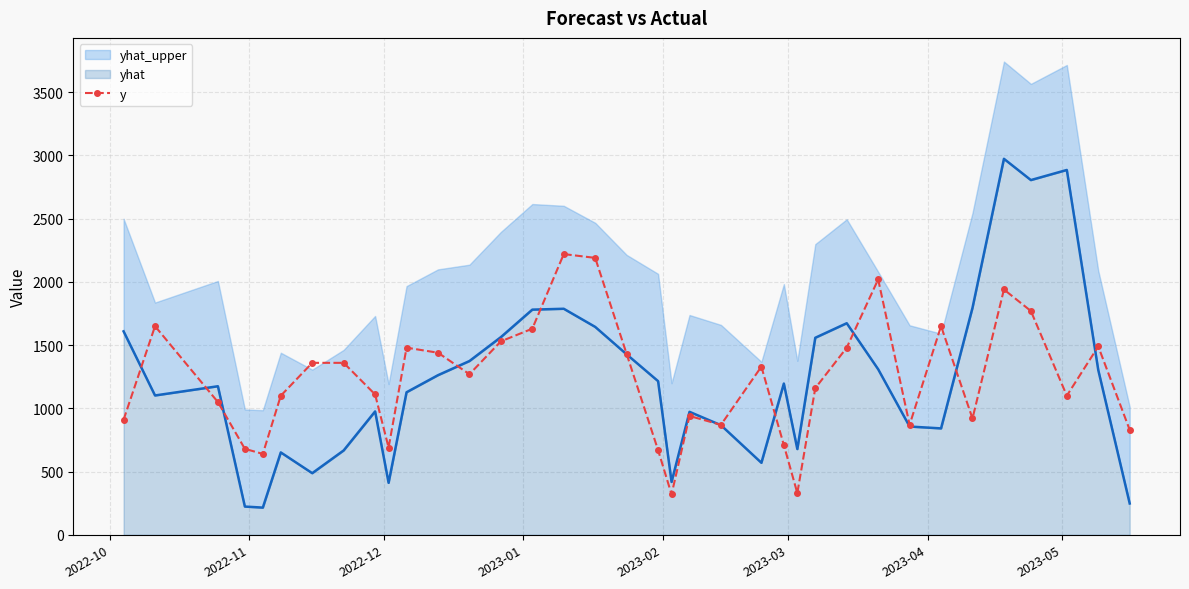

What is the value of the y point at the 10th from the left?

690